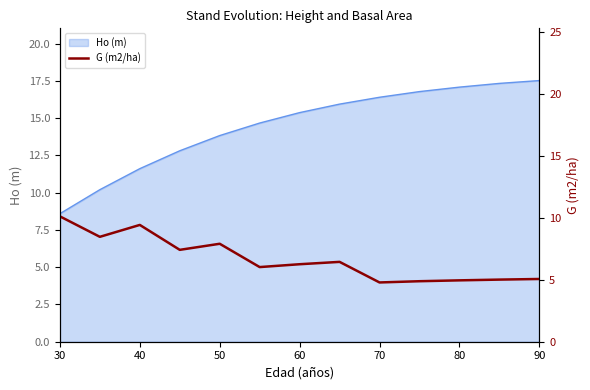

What is the minimum value for Ho (m)?

8.6